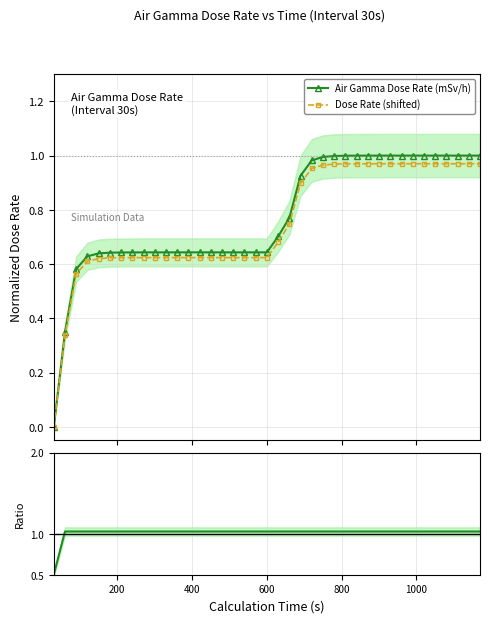

Is this an area chart (filled region under the line)?

No